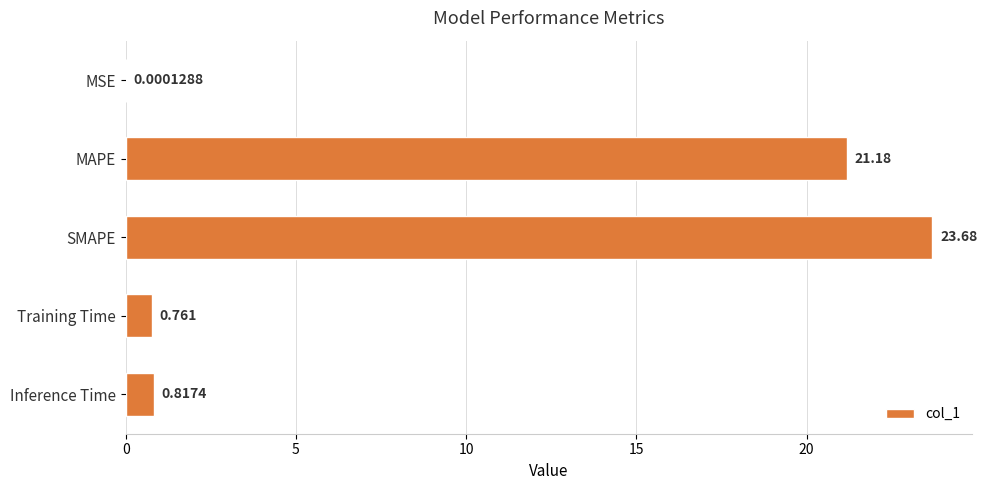

At which label is the value closest to 11?

MAPE